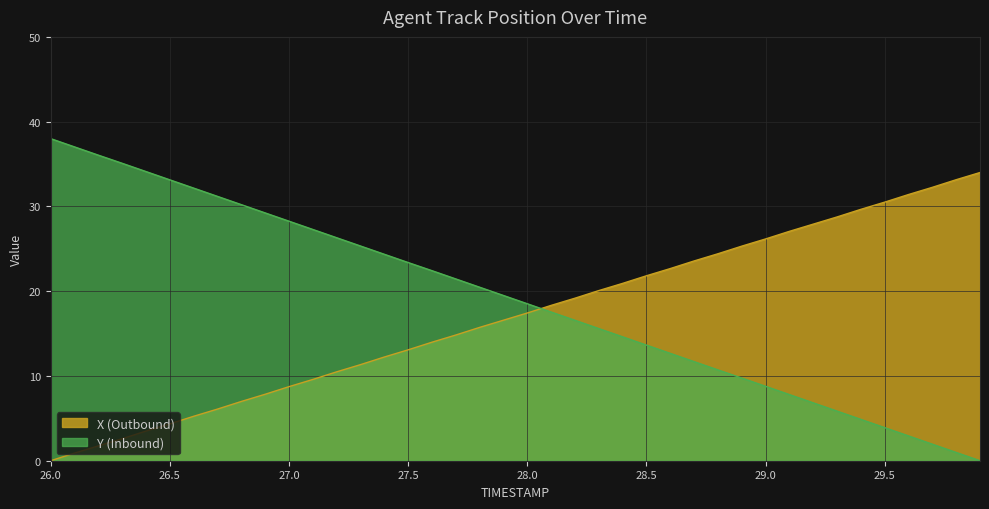

How many lines are shown in the chart?

2